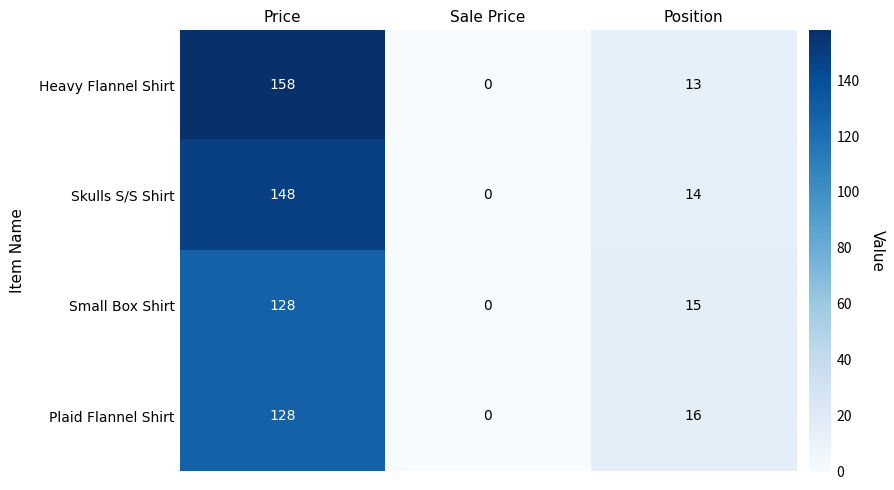

What is the sum of the Plaid Flannel Shirt values at Sale Price and Position?

16